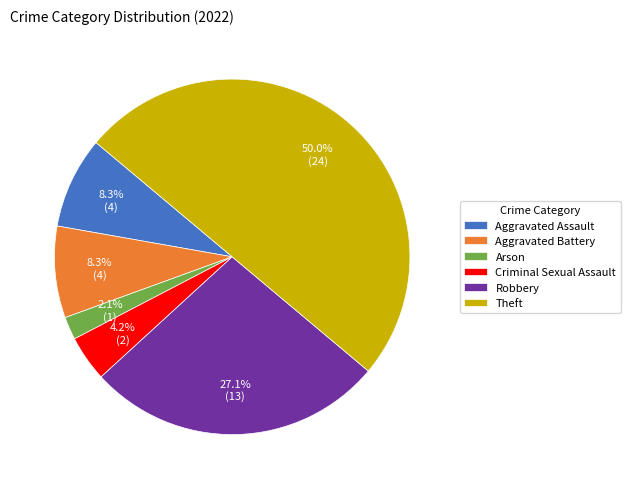

To the nearest percent, what percentage of the pie is Robbery?

27%